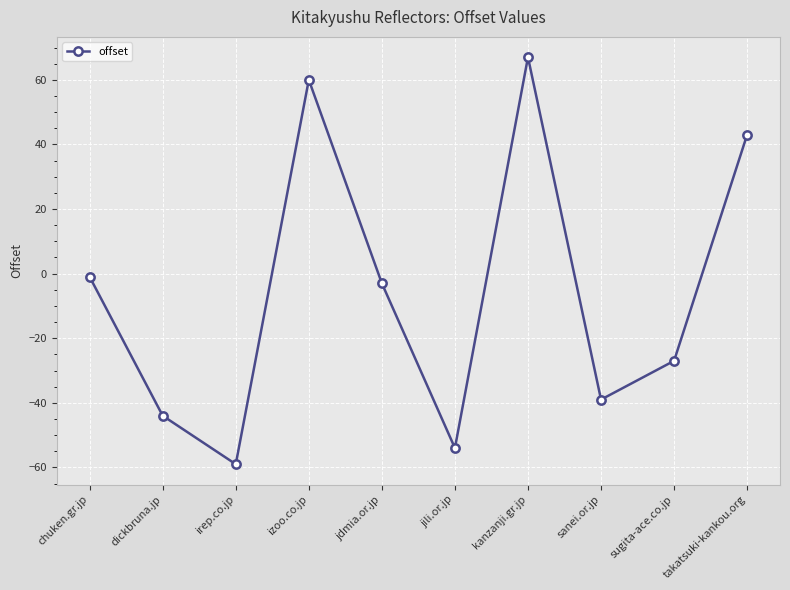

True or false: the data shows 43 at takatsuki-kankou.org.

True